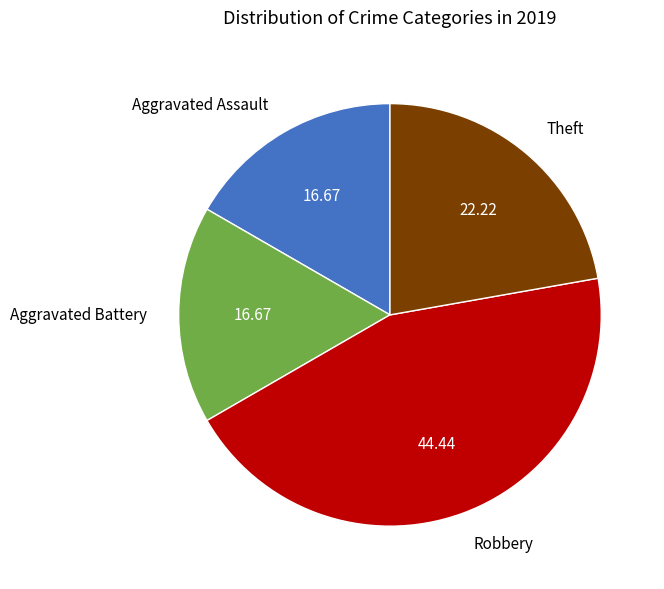

Is Aggravated Assault the majority of the pie?

No